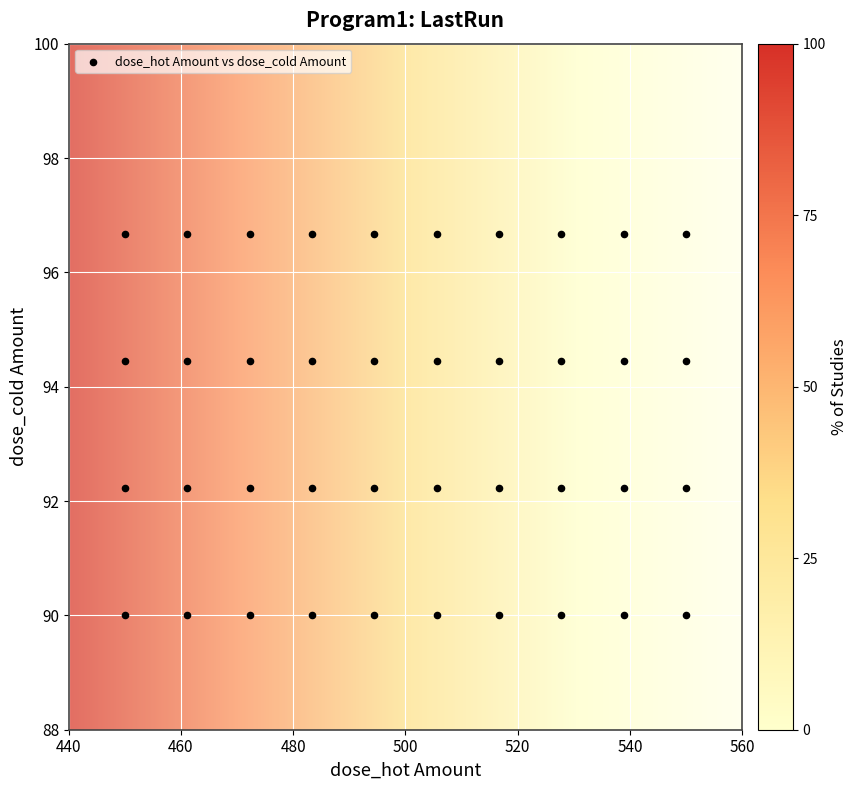

What is the range of X values (max minus min)?

100.0